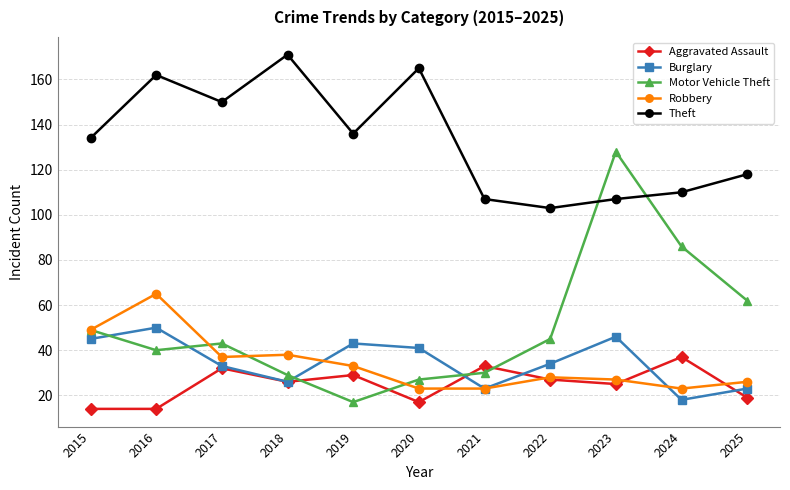

What is the total value across all series at 2015?

291